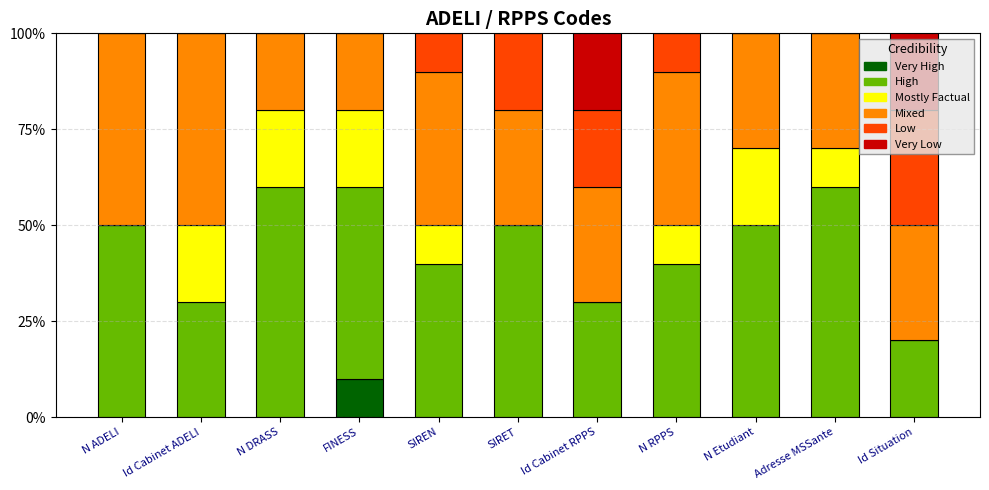

What are all the series names shown in the legend?

Very High, High, Mostly Factual, Mixed, Low, Very Low